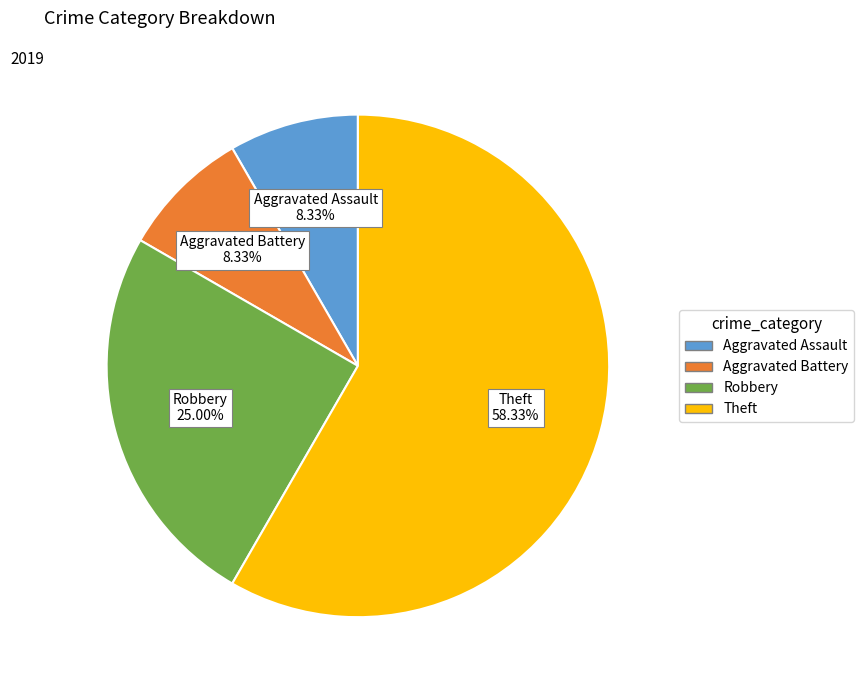

Which category accounts for the majority?

Theft